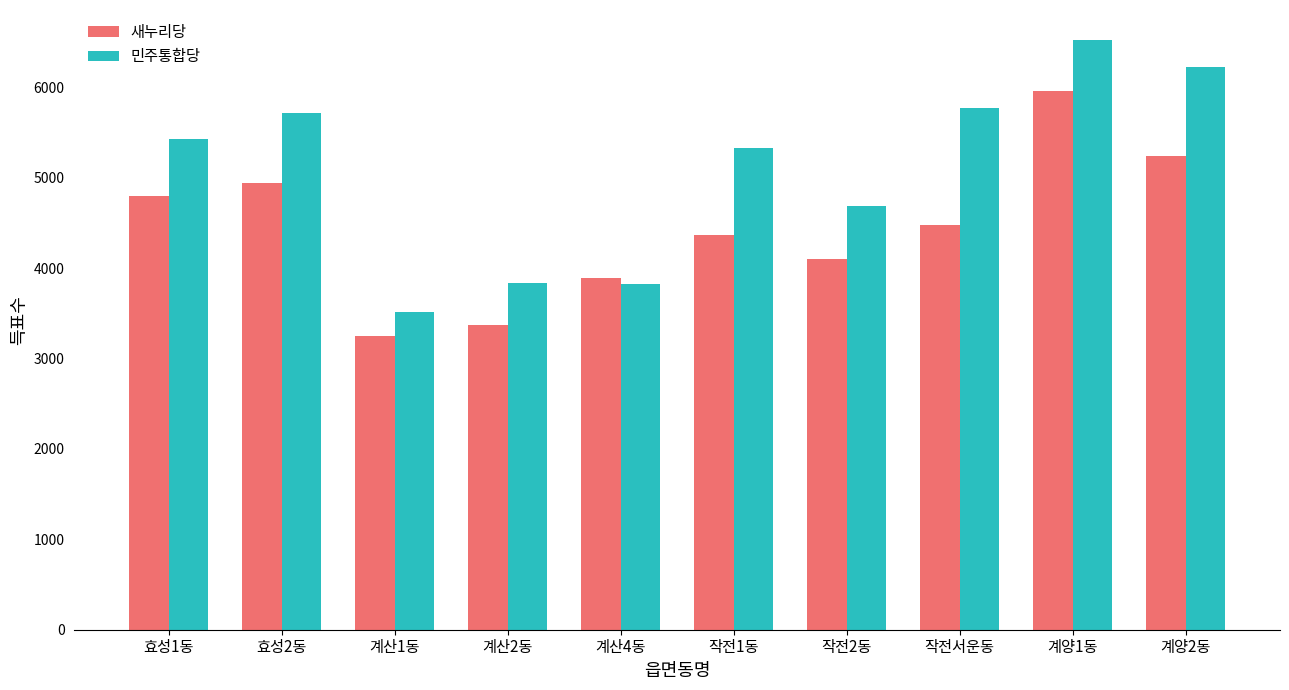

At how many categories does at least one series exceed 6329?

1